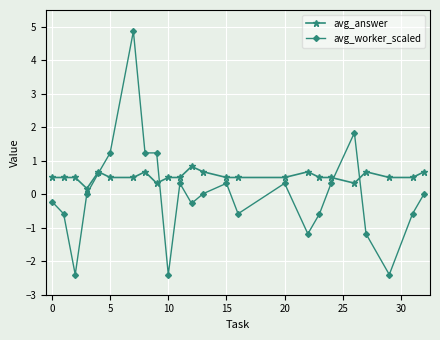

Which series has the largest total across all categories?

avg_answer